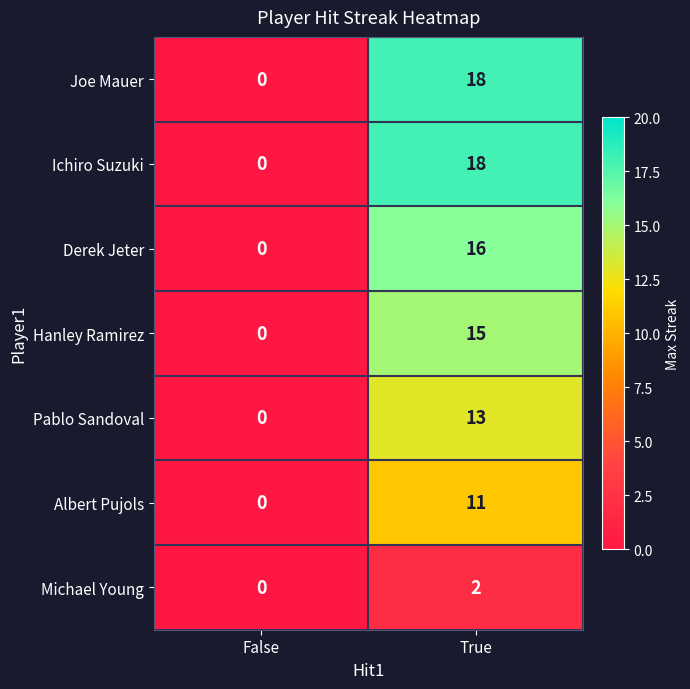

At which category is the sum across all series the highest?

True